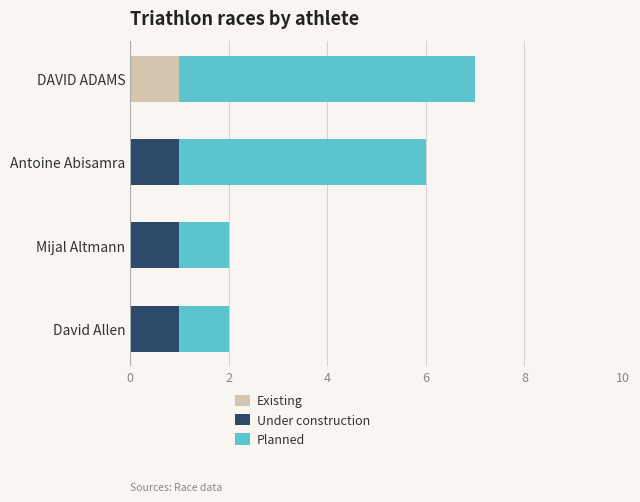

How many distinct data groups are displayed?

3